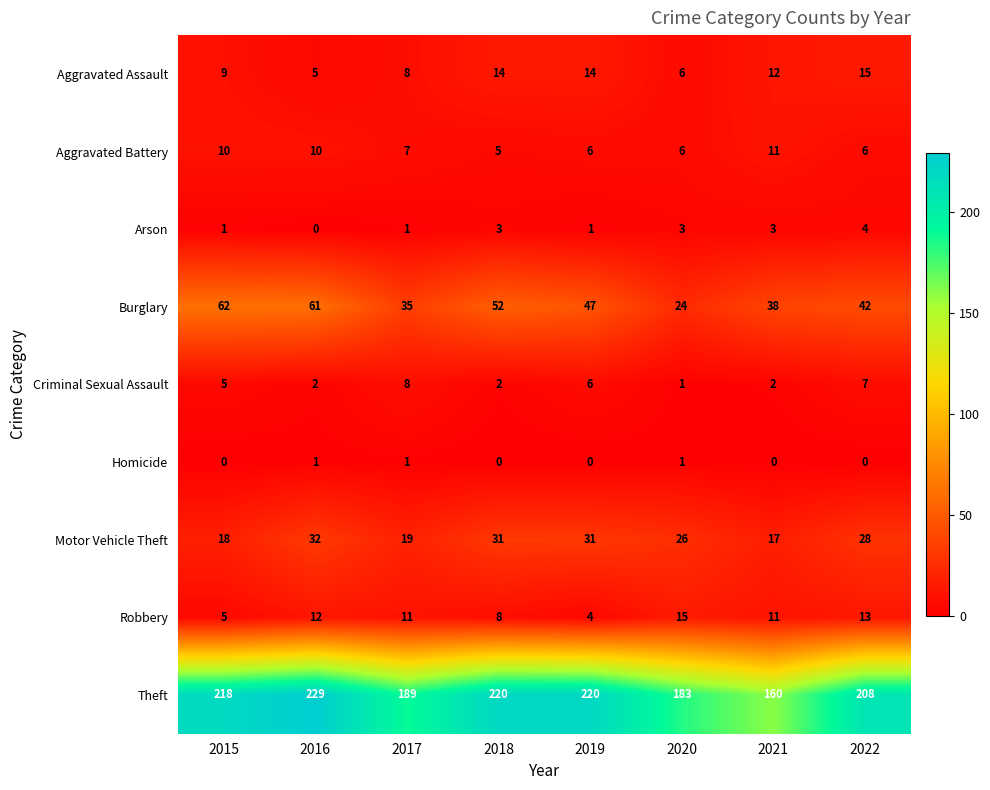

The value of Burglary at 2021 is 54. True or false?

False